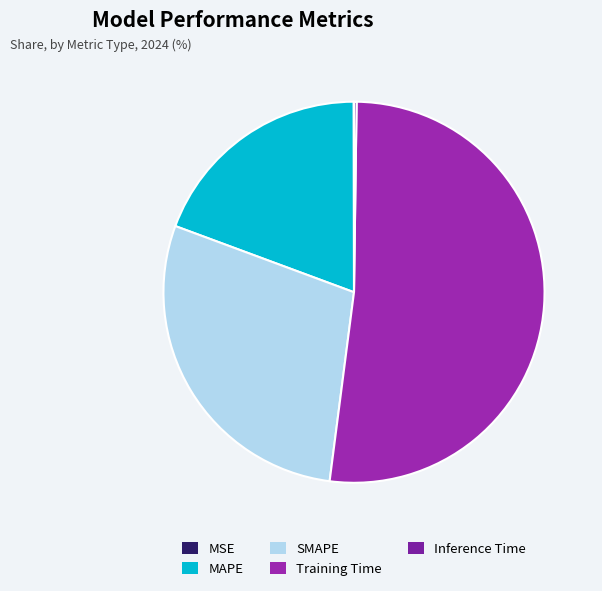

Count the number of slices in the pie.

5